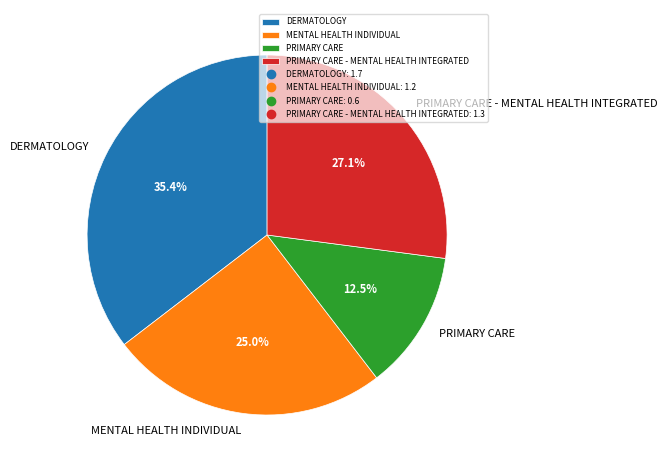

What percentage is NOT represented by MENTAL HEALTH INDIVIDUAL?

75.0%